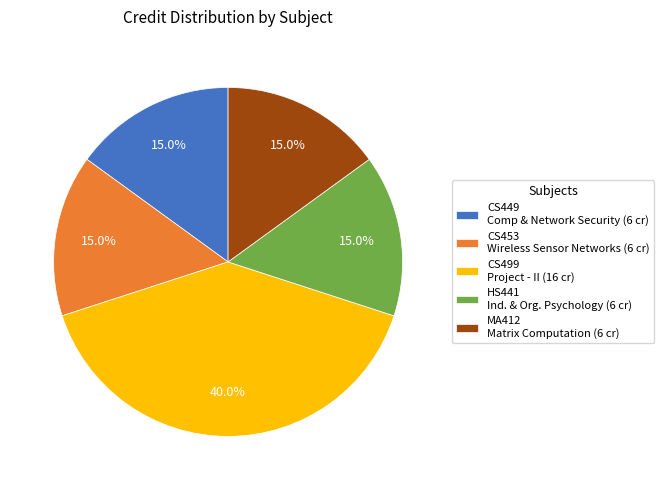

Do CS453 Wireless Sensor Networks (6 cr) and CS499 Project - II (16 cr) together represent more than half of the pie?

Yes